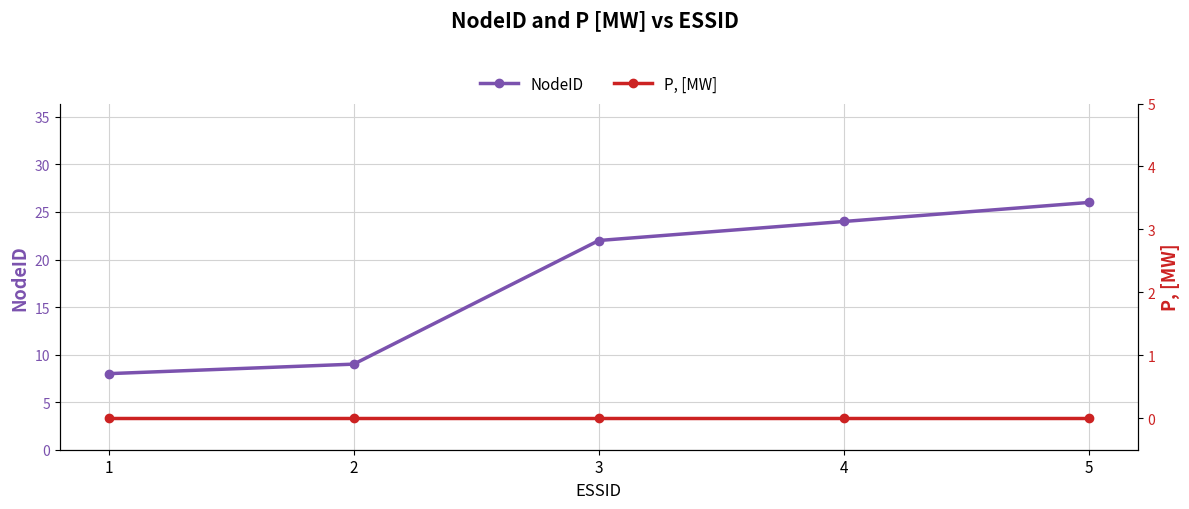

Does the chart have visible grid lines?

Yes